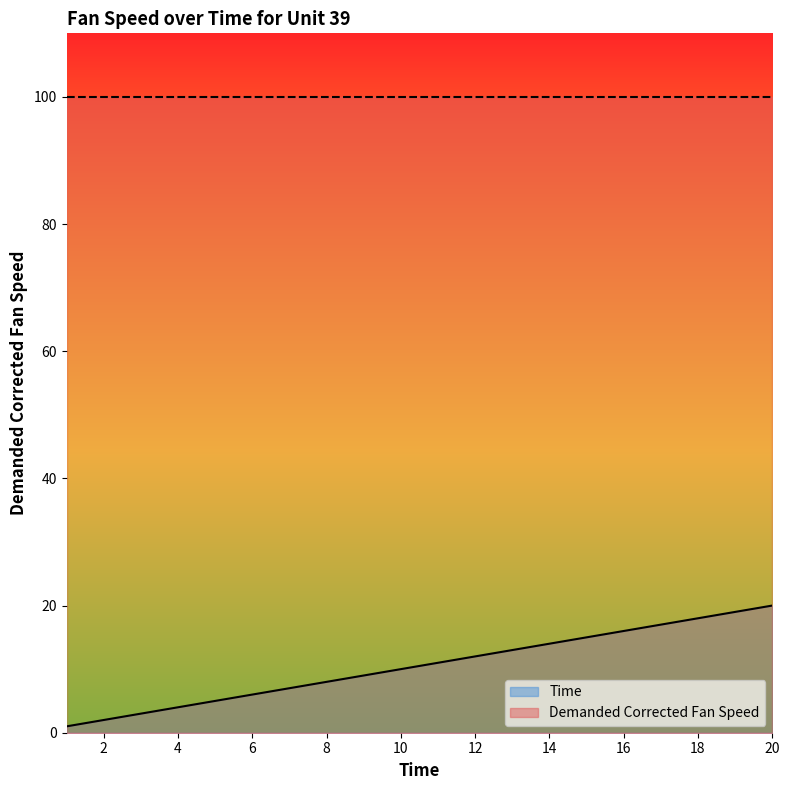

Which has a higher value, 17 or 14?

17